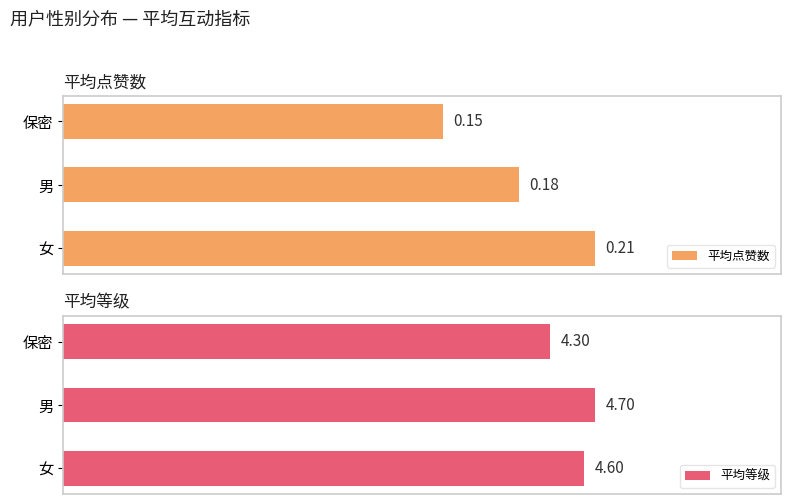

Which series has the largest total across all categories?

平均等级